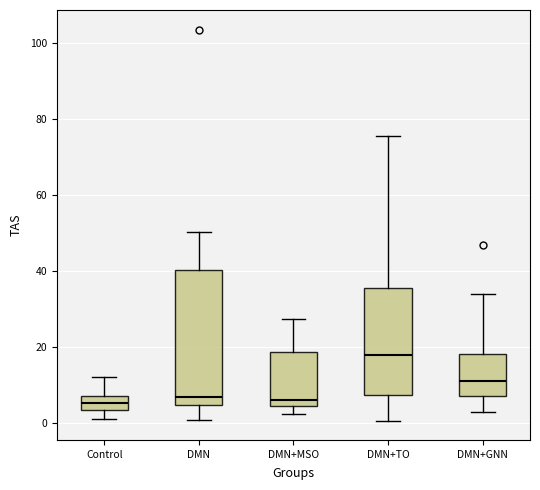

Where is the upper edge of the box for DMN+TO on the y-axis? The values are not printed on the chart, so give them approximately, as read against the axis.

36